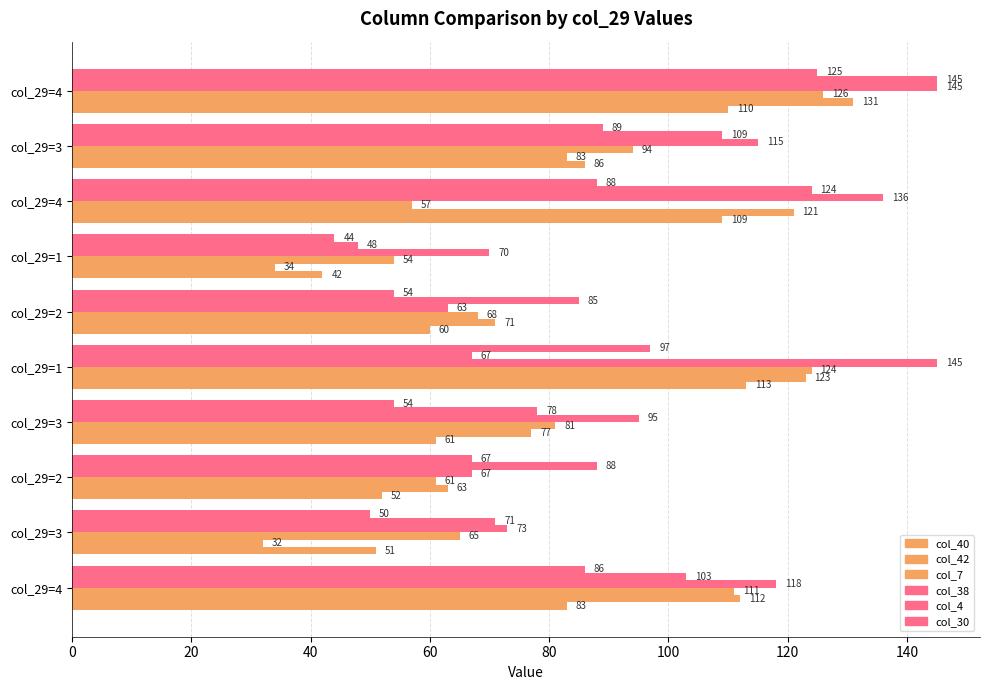

Count the number of categories in the chart.

10